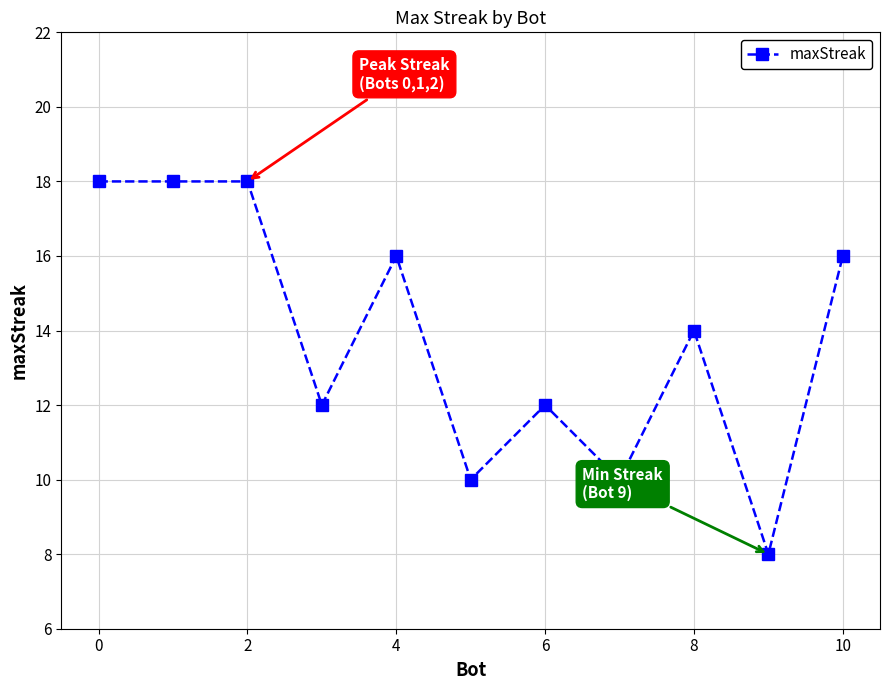

Does the chart display data point markers on the line(s)?

Yes